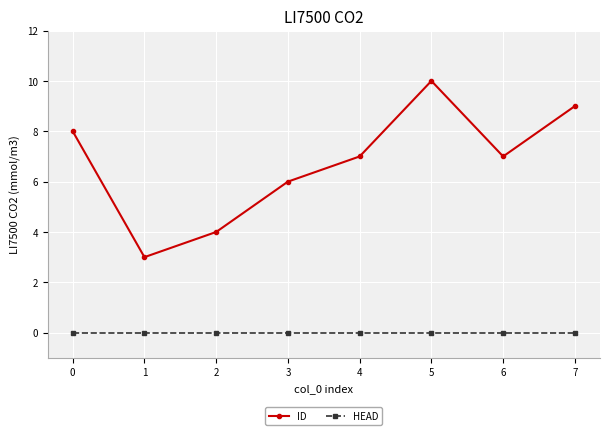

At which category is the sum across all series the highest?

5